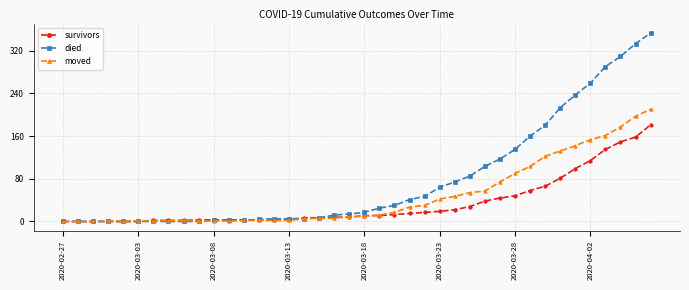

What is the maximum value shown in the chart?

353